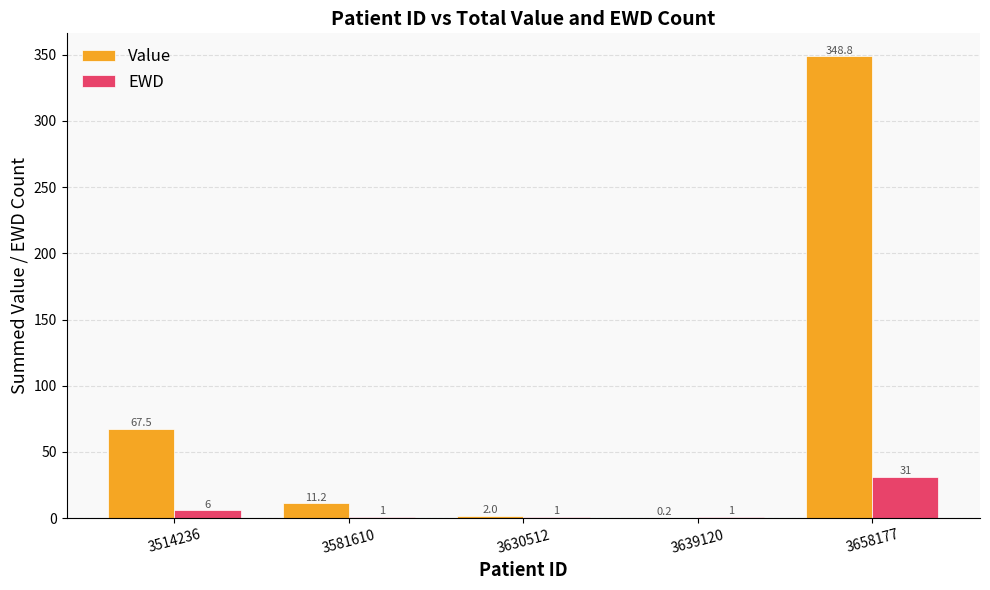

What is the sum of all EWD values?

40.0